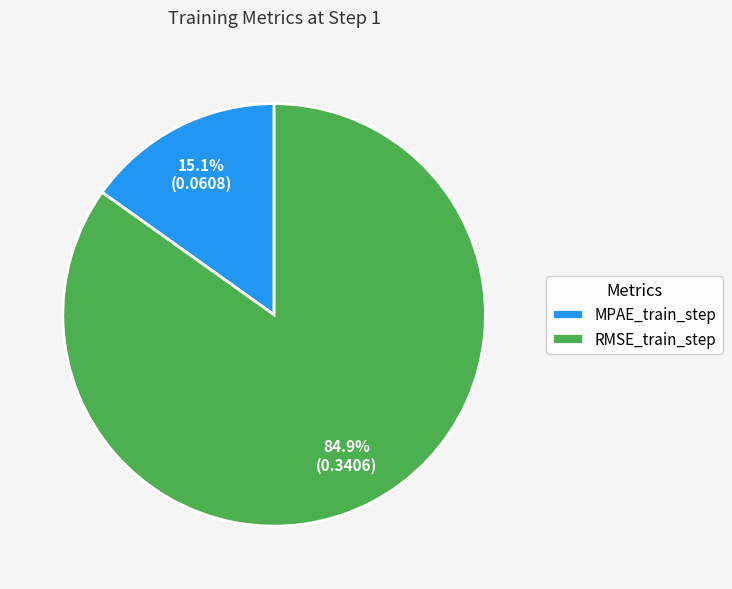

To the nearest percent, what is the combined percentage of MPAE_train_step and RMSE_train_step?

100%